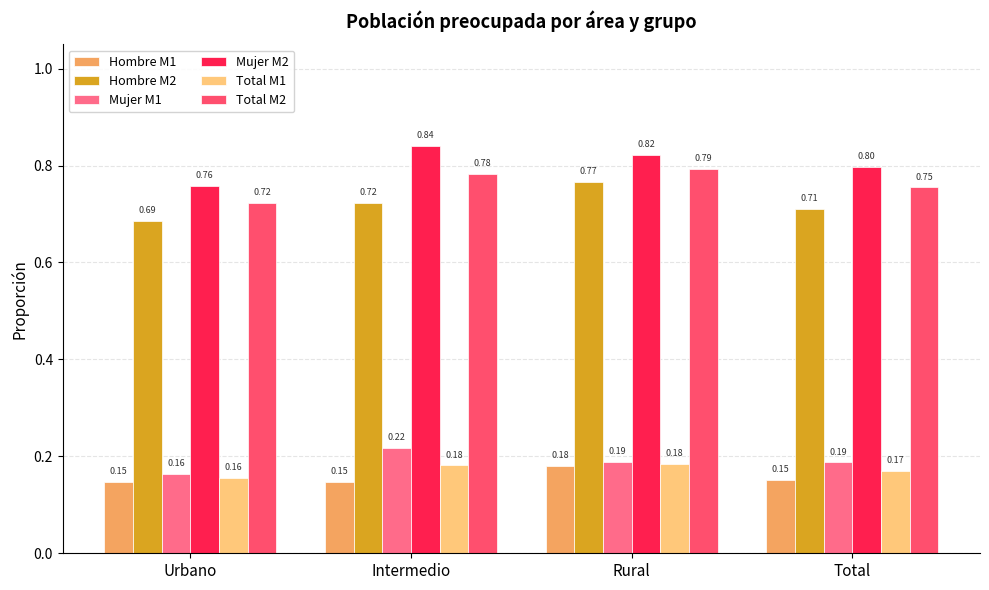

At how many categories does at least one series exceed 0?

4